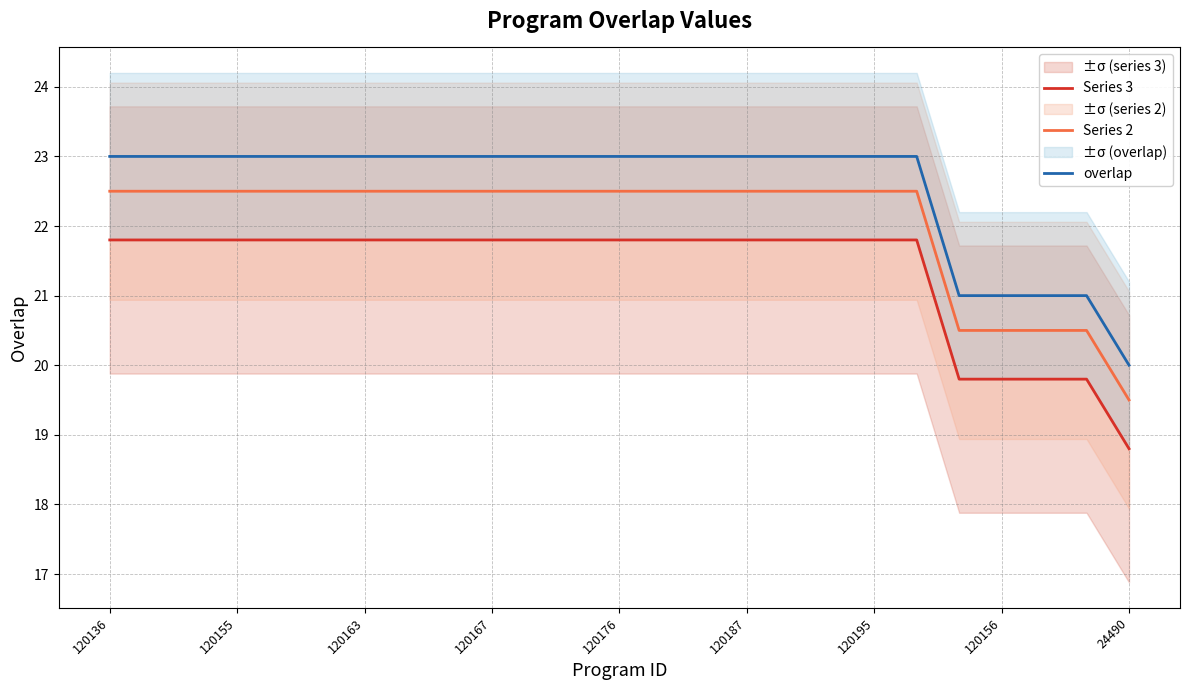

True or false: Series 2 and overlap intersect in this chart.

False